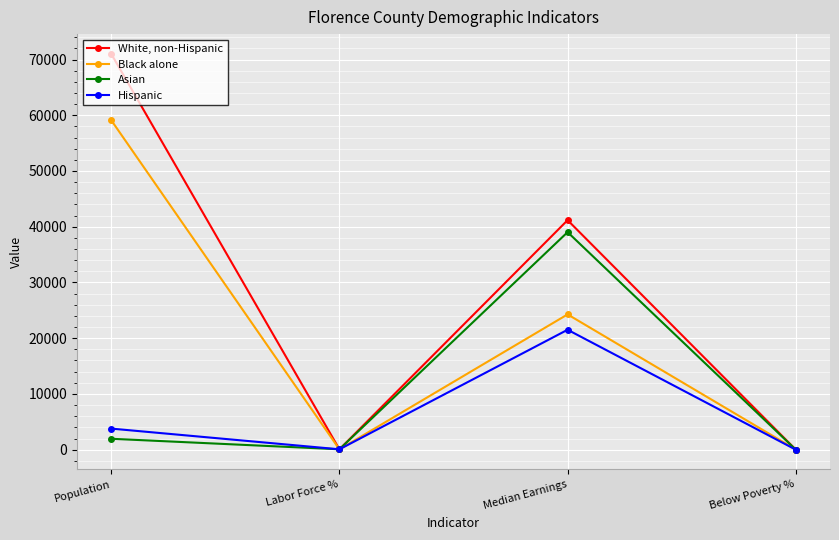

Which series has the largest range (max minus min)?

White, non-Hispanic